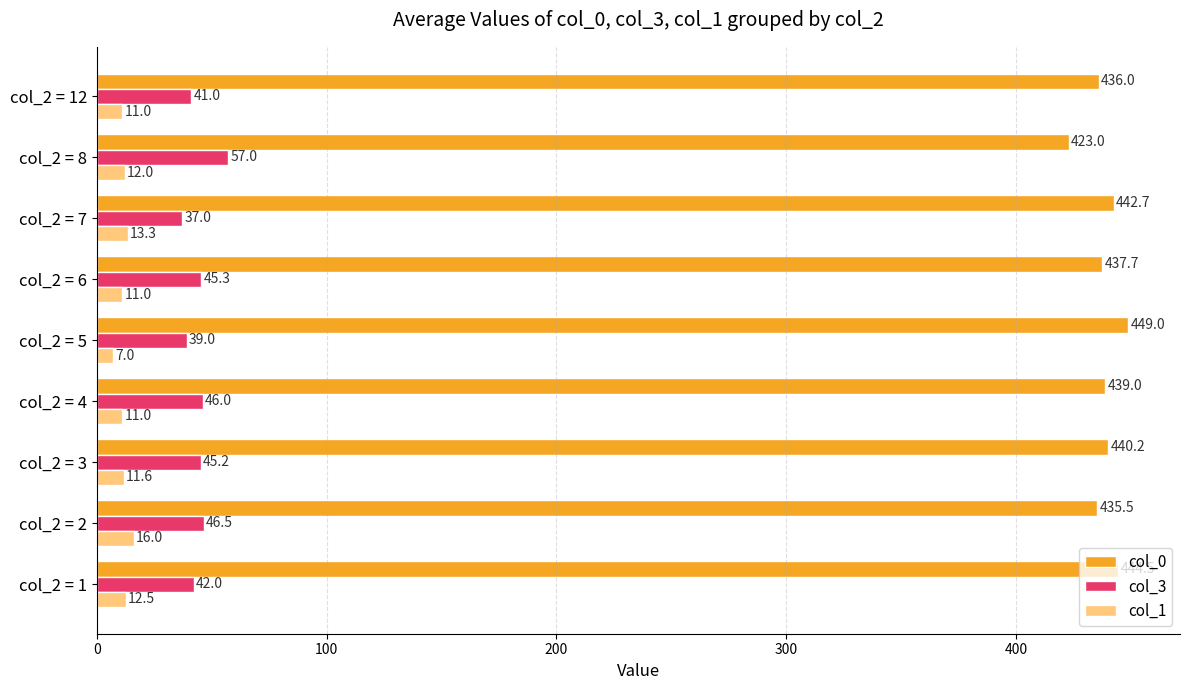

How many values in the col_1 series are below 11?

1